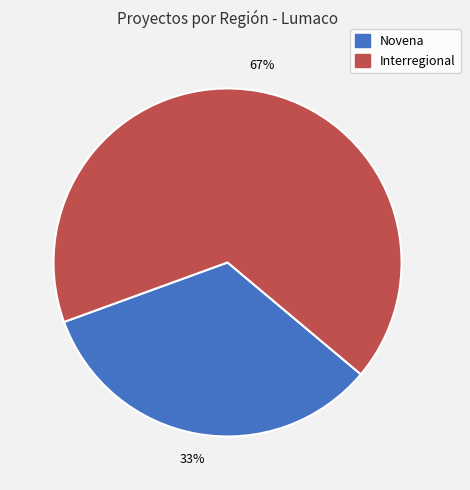

Does any single category account for the majority?

Yes